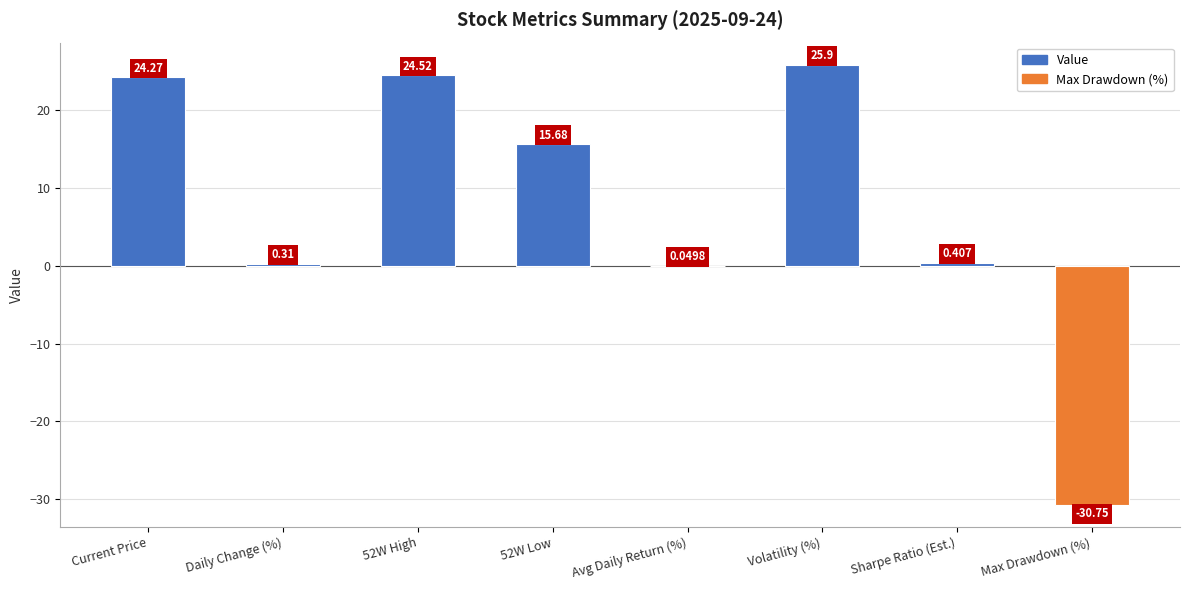

Count the number of data series in this chart.

1